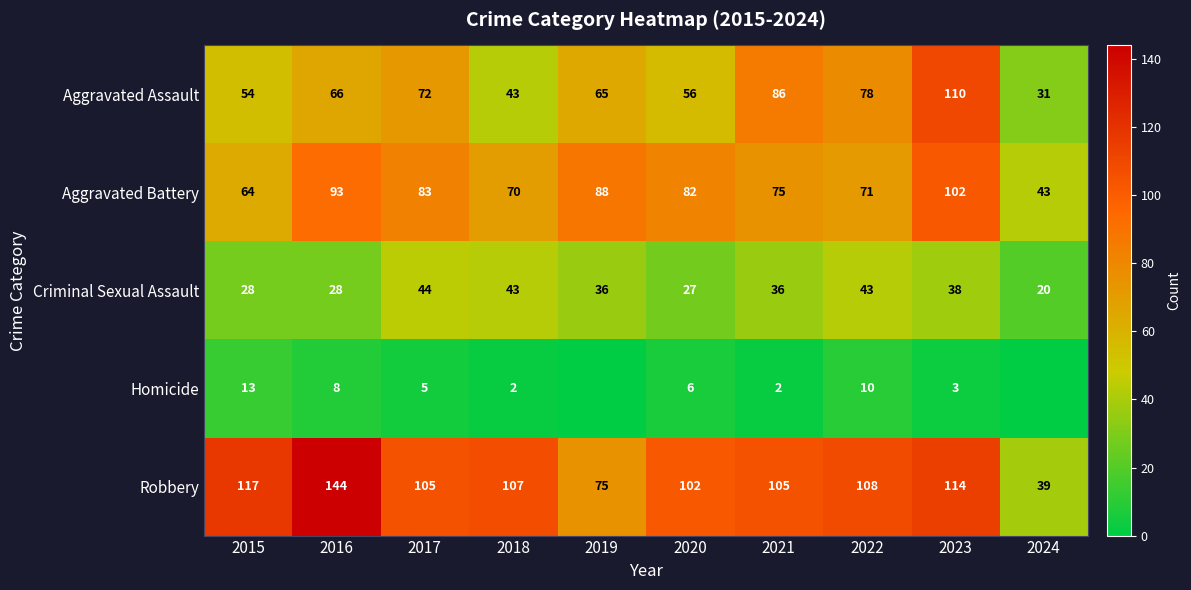

At which label does Aggravated Battery reach its peak?

2023